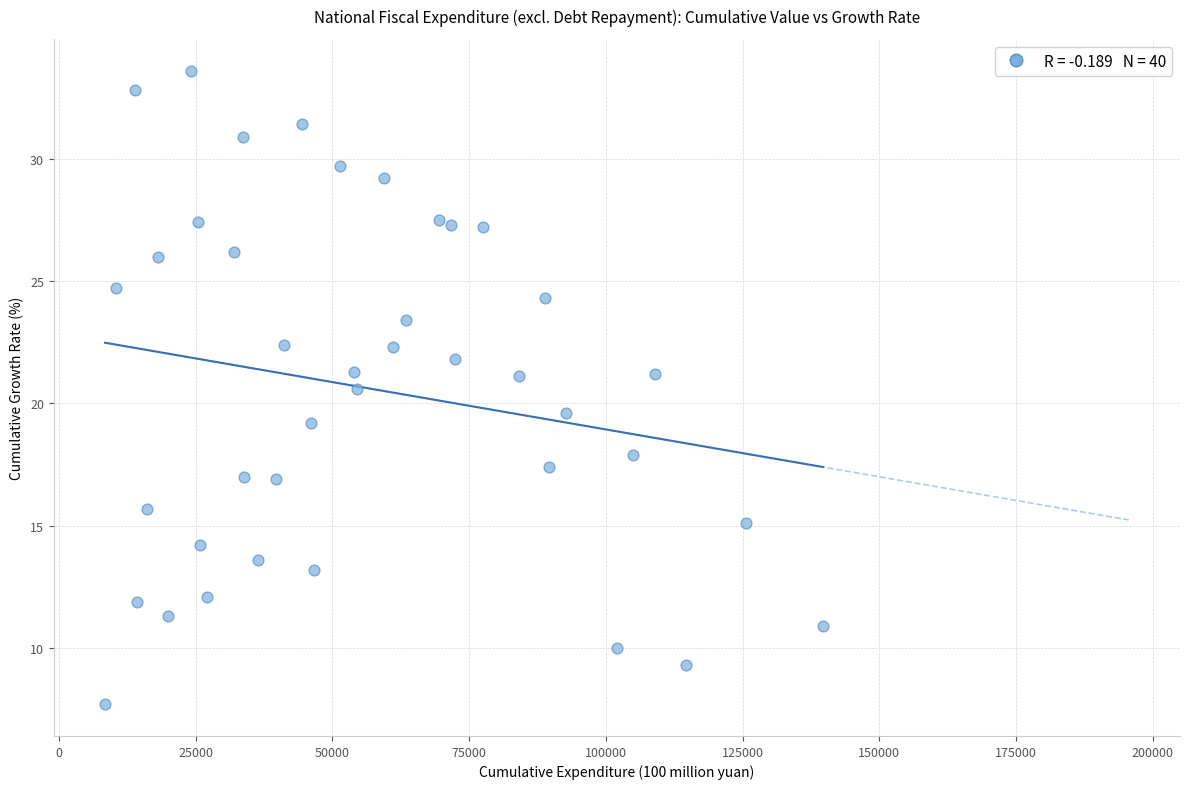

What is the range of X values (max minus min)?

131338.0